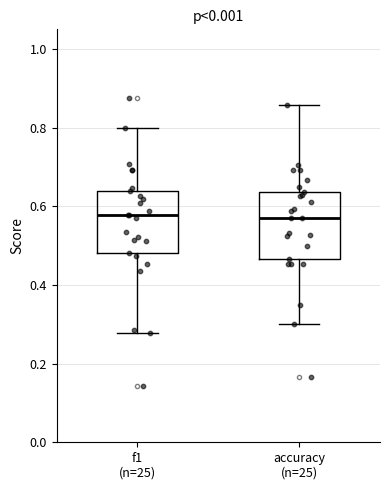

Reading left to right, read every box against the y-axis: the position of its median line, the range the box covers, and the ends of its whiskers. The values are not printed on the chart, so give them approximately, as read against the axis.

f1 (n=25): median 0.58, box 0.48 to 0.64, whiskers 0.28 to 0.80
accuracy (n=25): median 0.58, box 0.46 to 0.64, whiskers 0.30 to 0.86